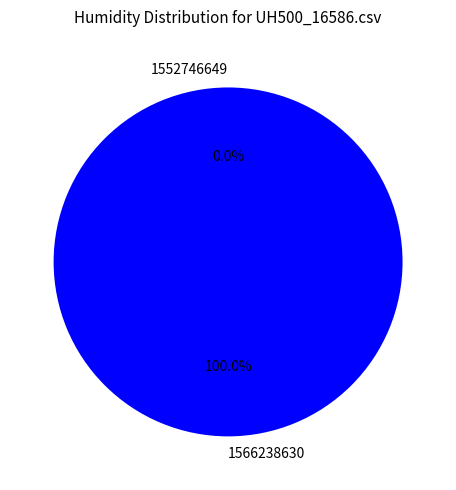

To the nearest percent, what is the combined percentage of 1566238630 and 1552746649?

100%